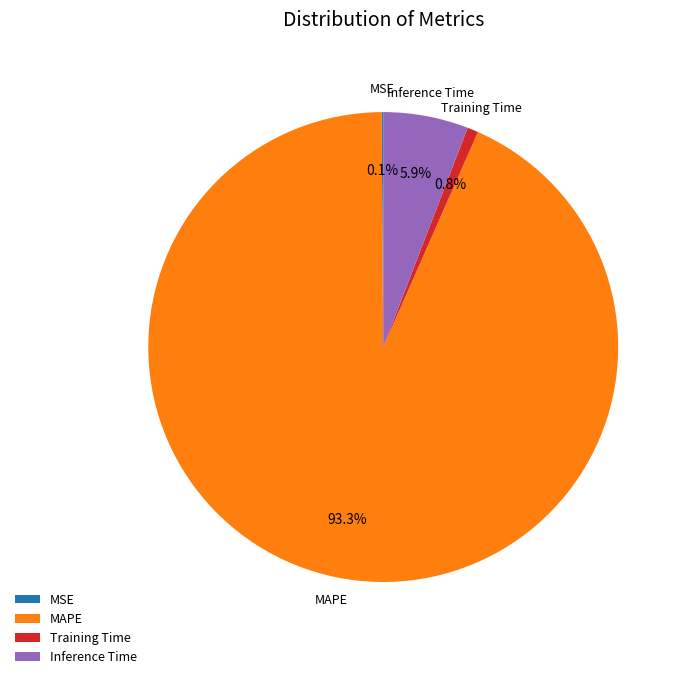

Which slice is the largest?

MAPE